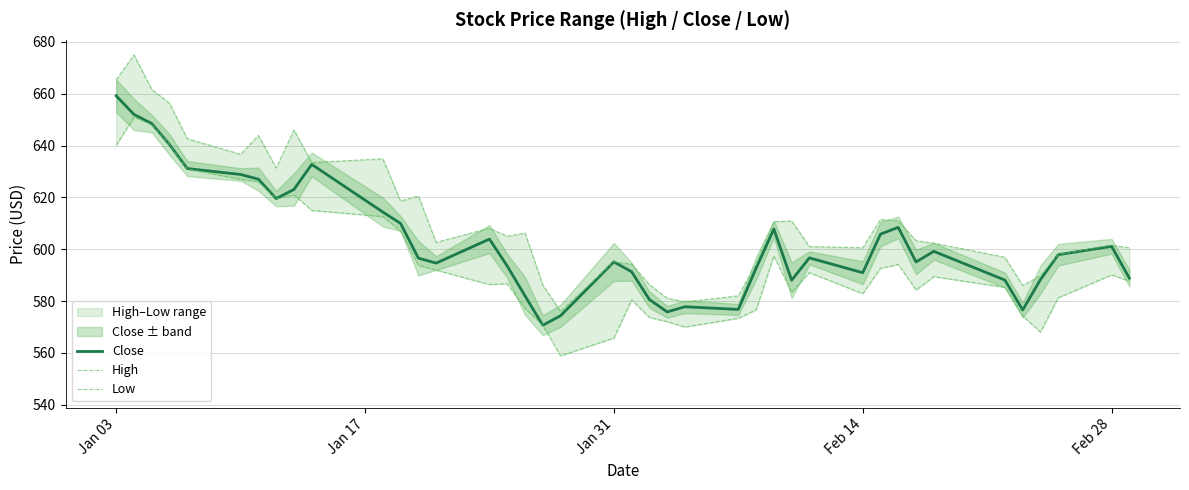

How many interior local valleys does the Close series have?

9